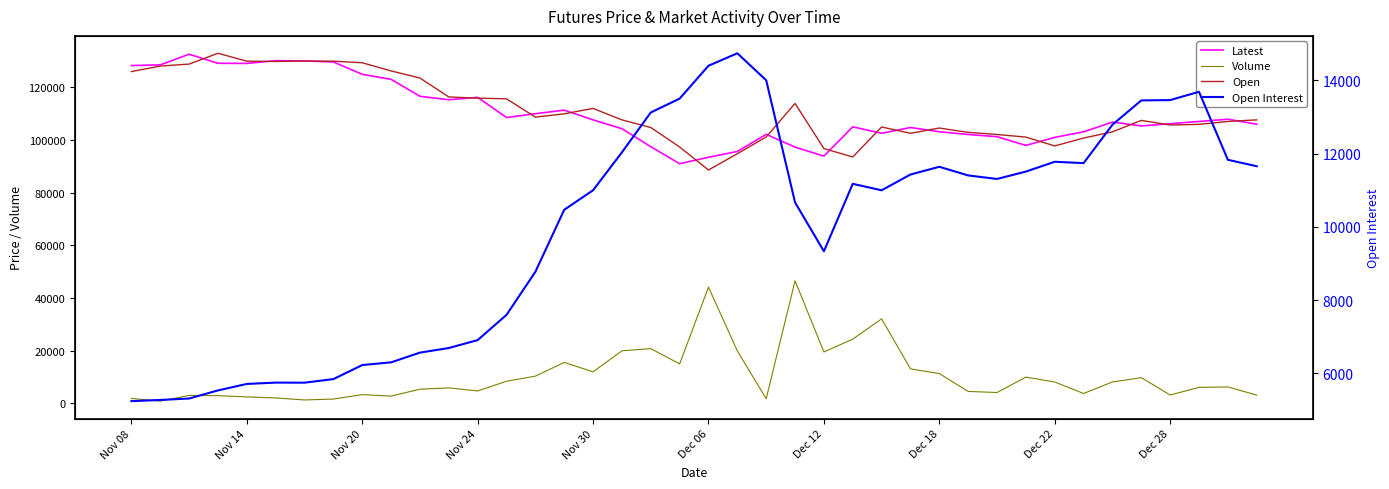

Which series changed the most between 34 and 35?

Open